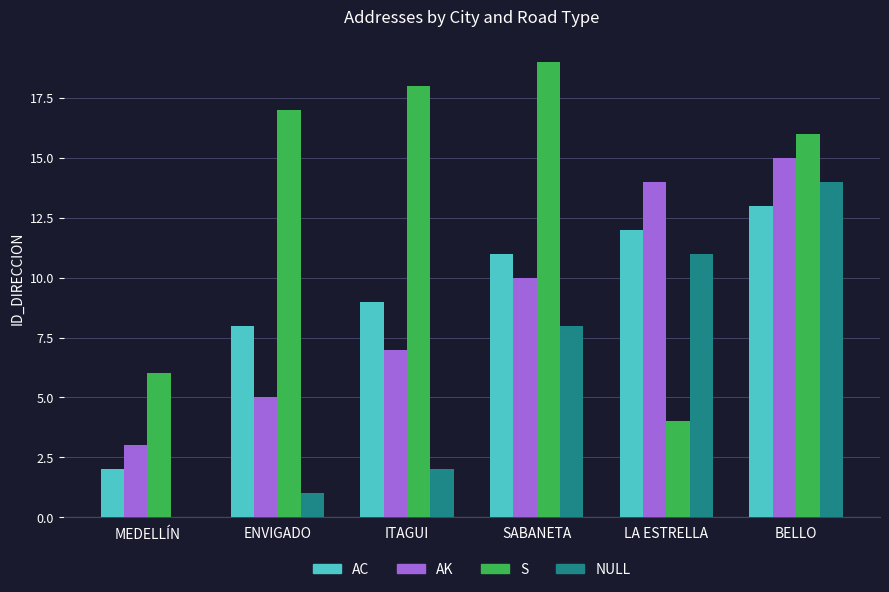

Which series has the widest spread of values?

S